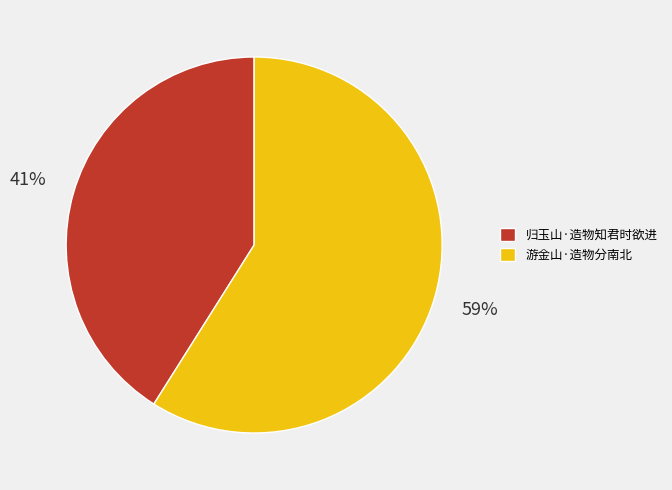

Which has a higher value, 归玉山·造物知君时欲进 or 游金山·造物分南北?

游金山·造物分南北